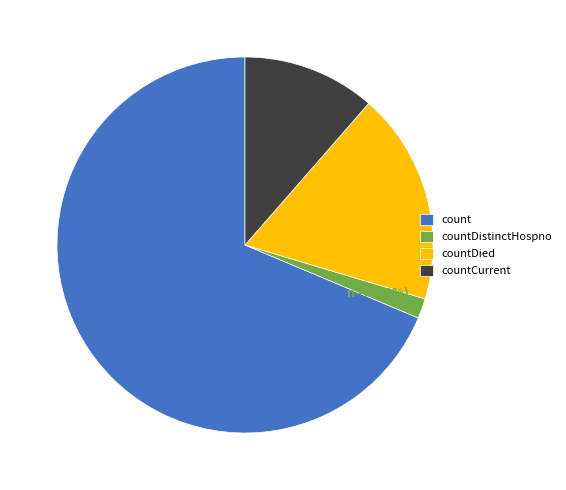

To the nearest percent, what percentage of the pie is countDistinctHospno?

2%